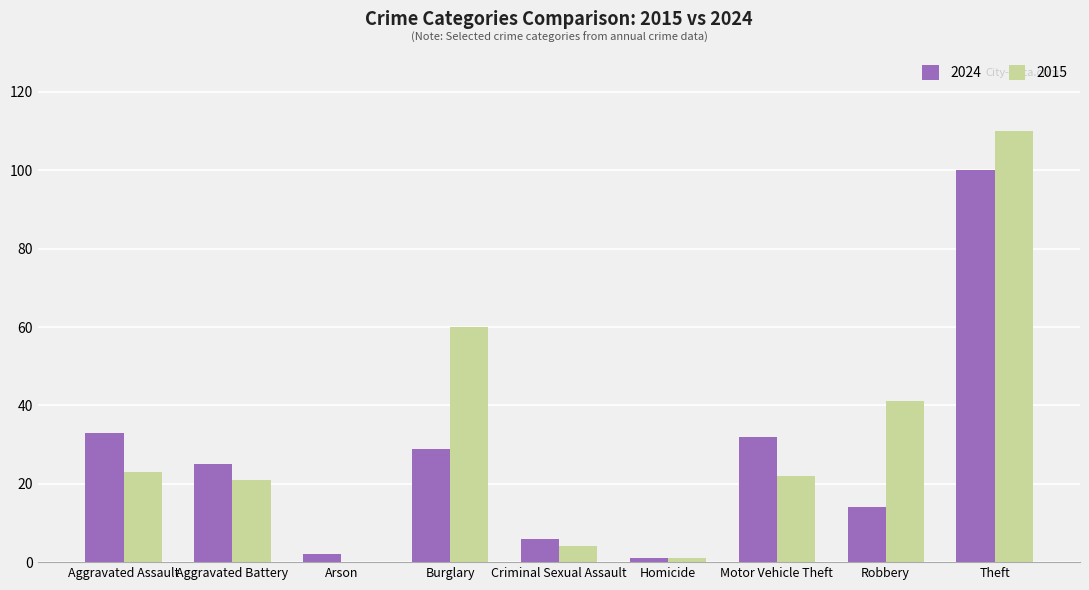

Does the chart contain stacked bars?

No